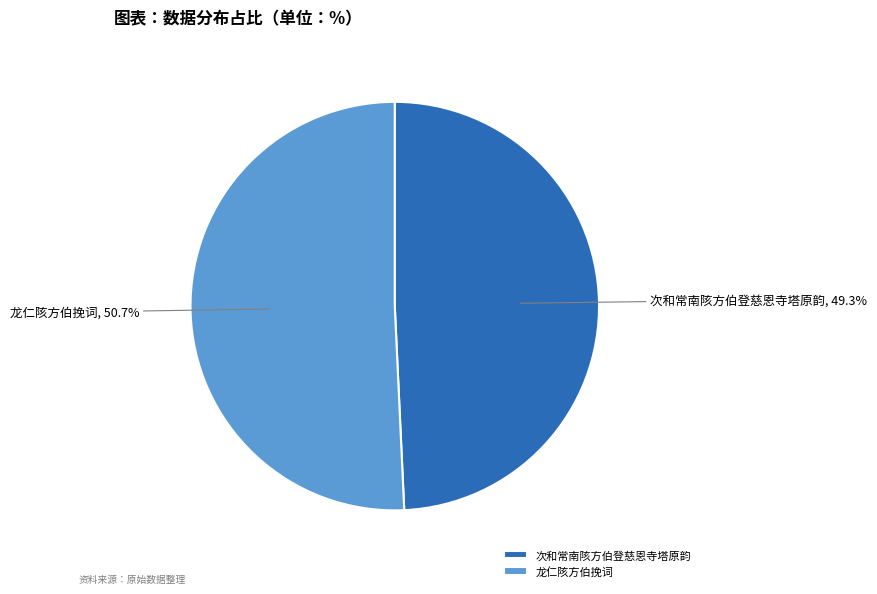

To the nearest percent, what percentage of the pie is 次和常南陔方伯登慈恩寺塔原韵?

49%